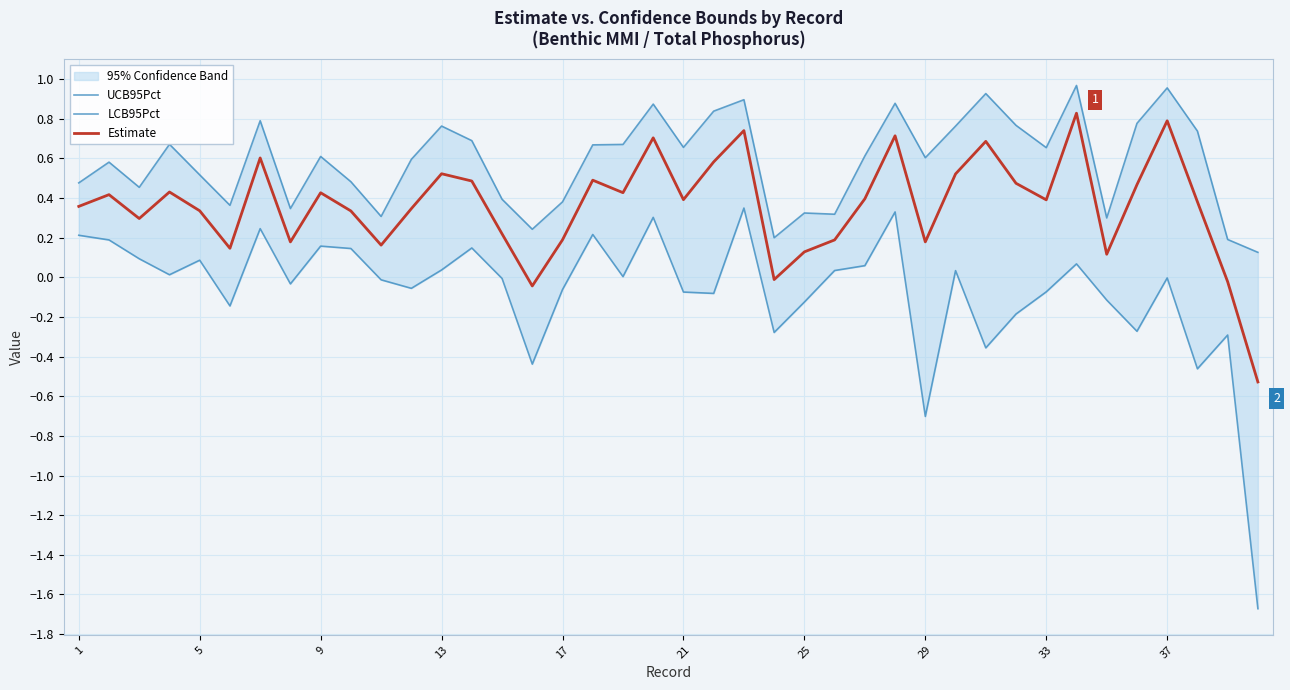

Is this an area chart (filled region under the line)?

No